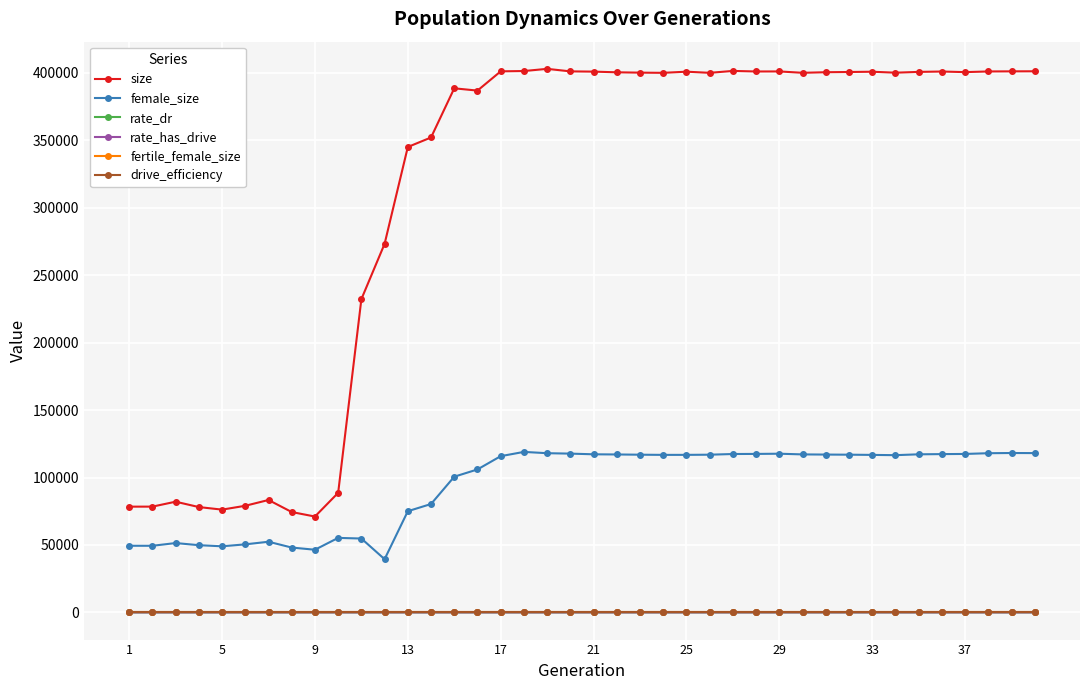

Which series has the largest range (max minus min)?

size